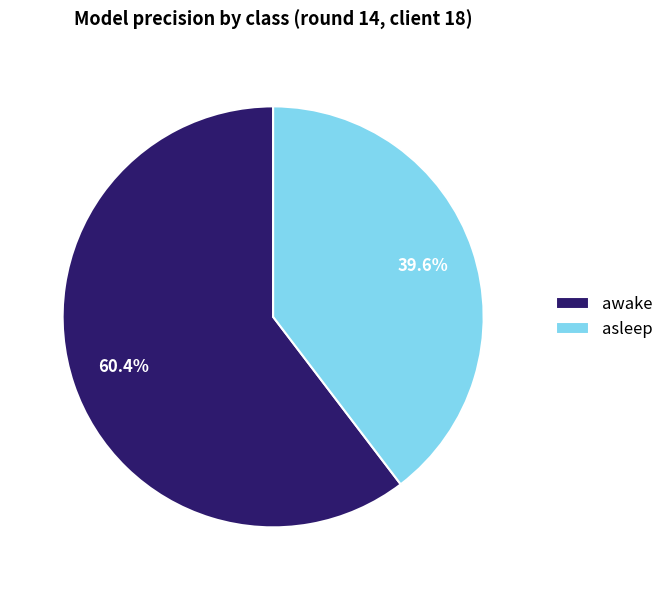

How many segments does this pie chart have?

2